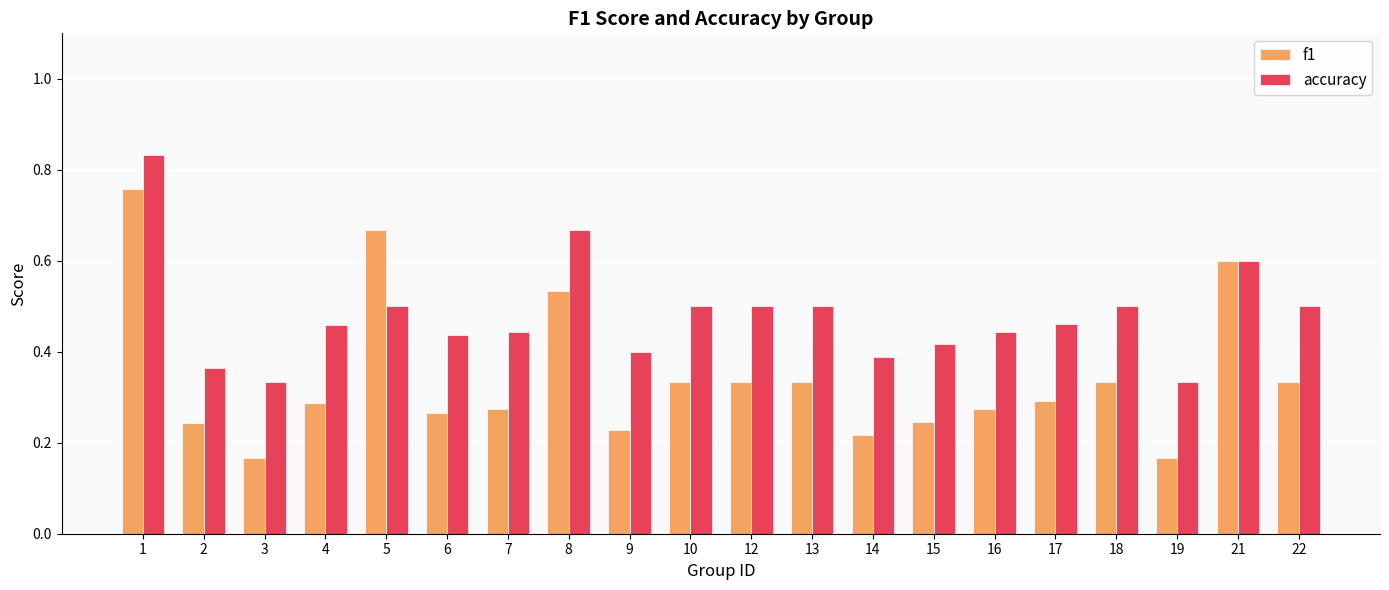

True or false: accuracy has a value of 0.8 at 7.

False